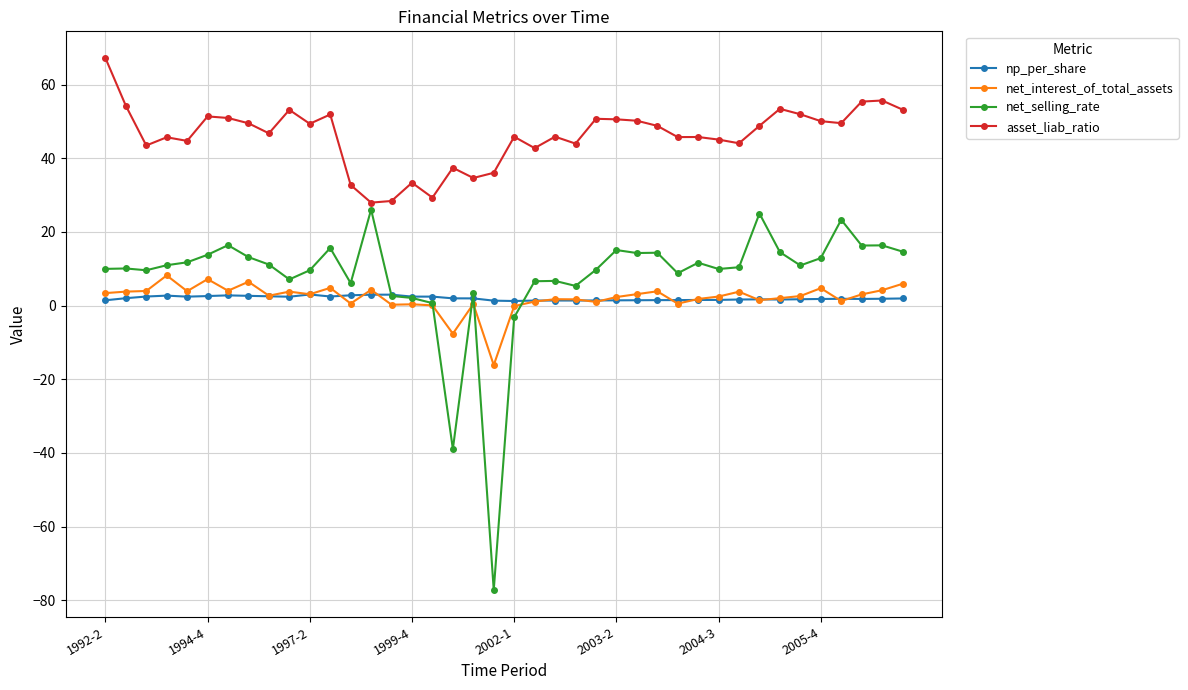

Which series has the widest spread of values?

net_selling_rate